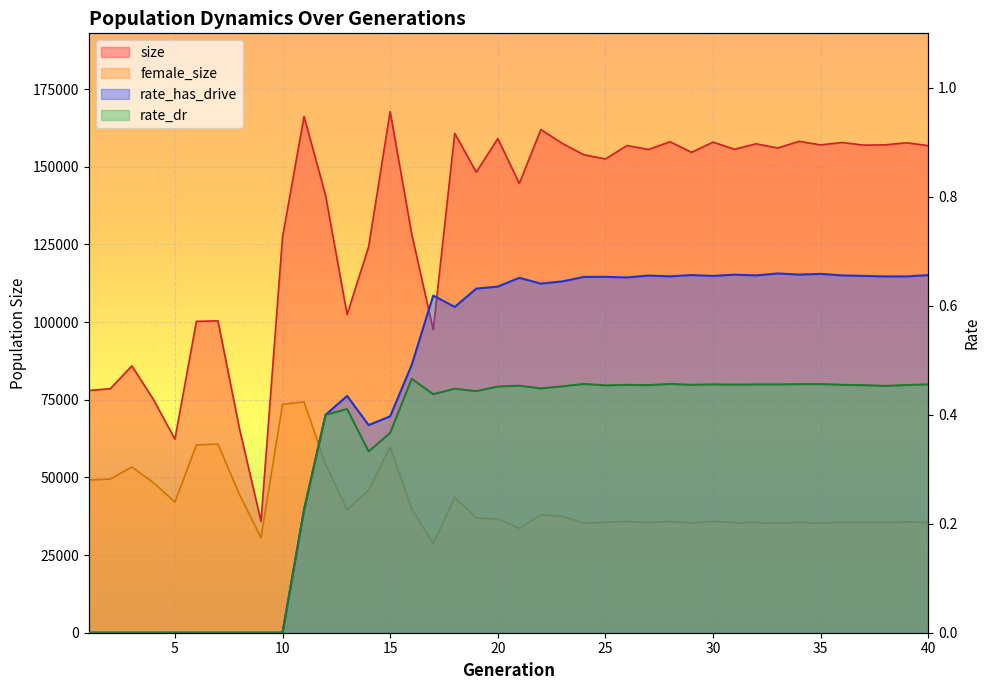

Is the value of rate_dr at 16 greater than the value of female_size at 11?

No